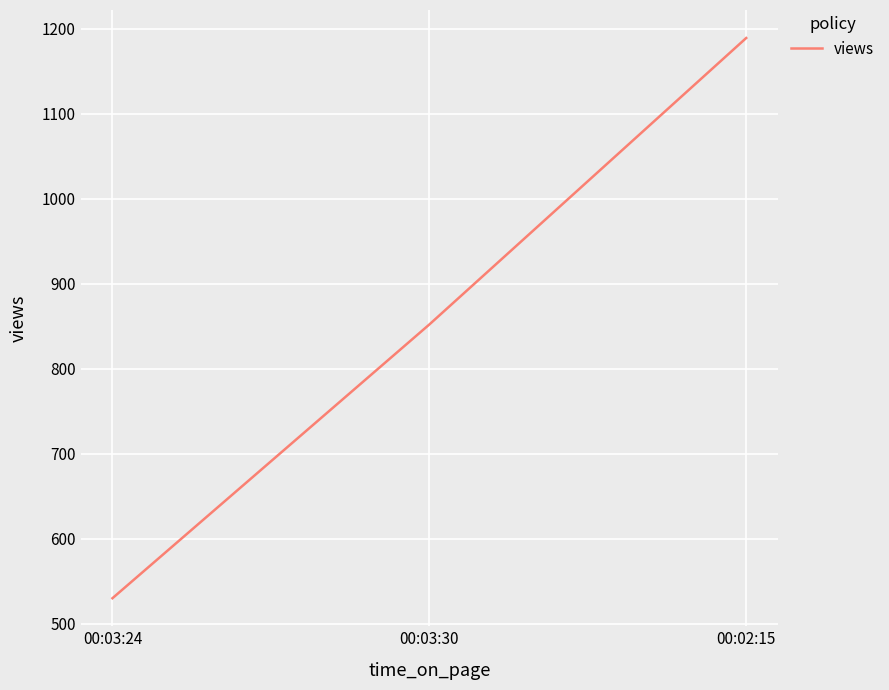

Approximately how many times larger is the value at 00:03:30 compared to 00:02:15?

0.7